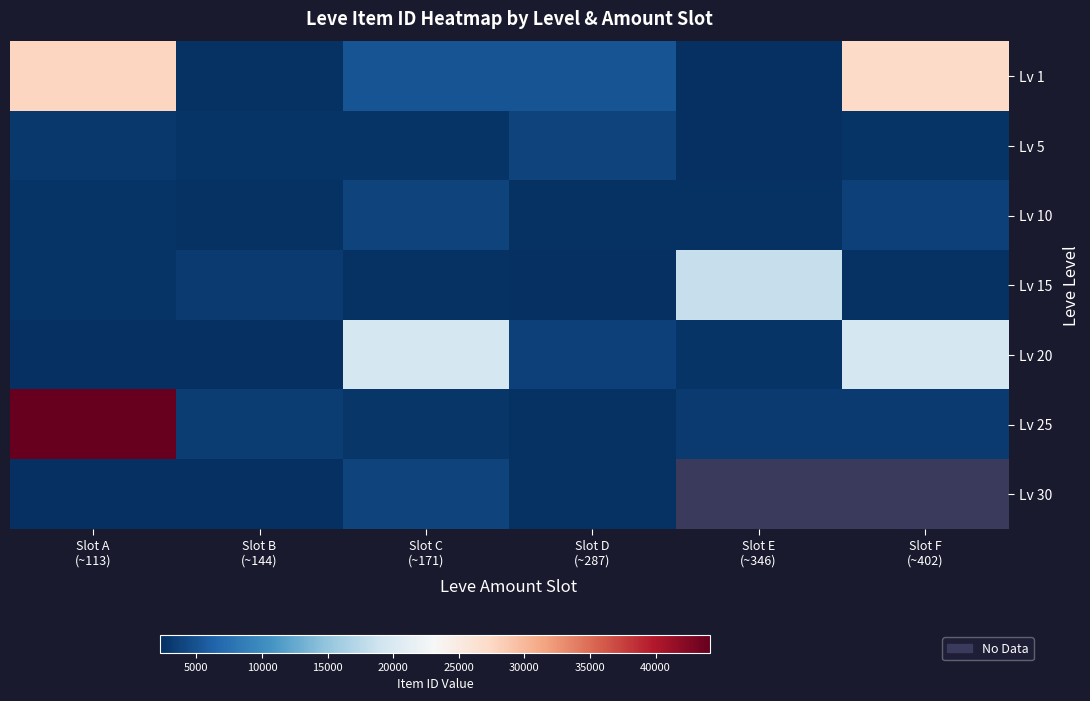

Which series has the largest range (max minus min)?

Lv 25